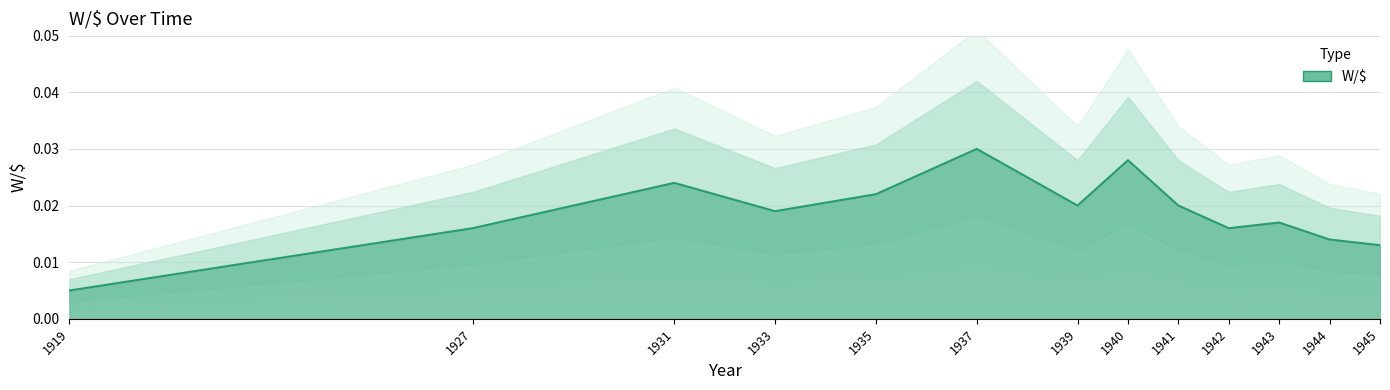

List the labels in order of value, largest first.

1937, 1940, 1931, 1935, 1939, 1941, 1933, 1943, 1927, 1942, 1944, 1945, 1919